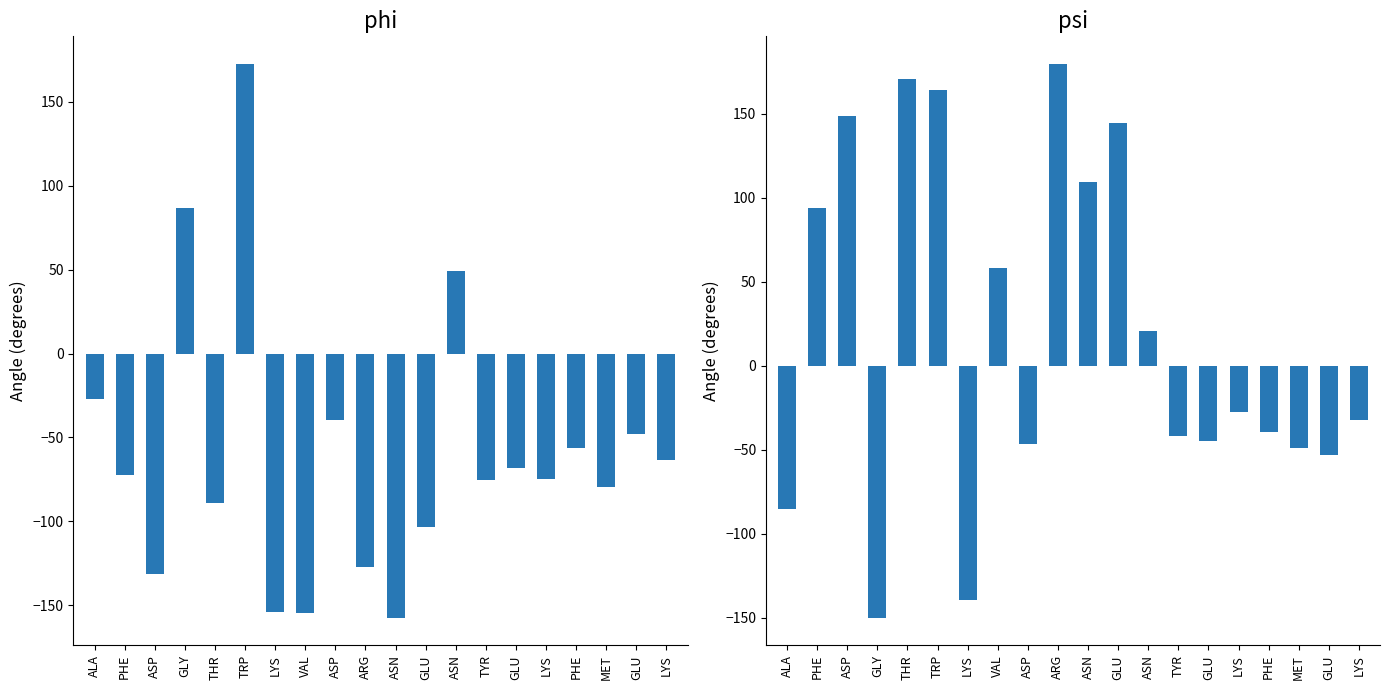

How many values in psi are below zero?

11